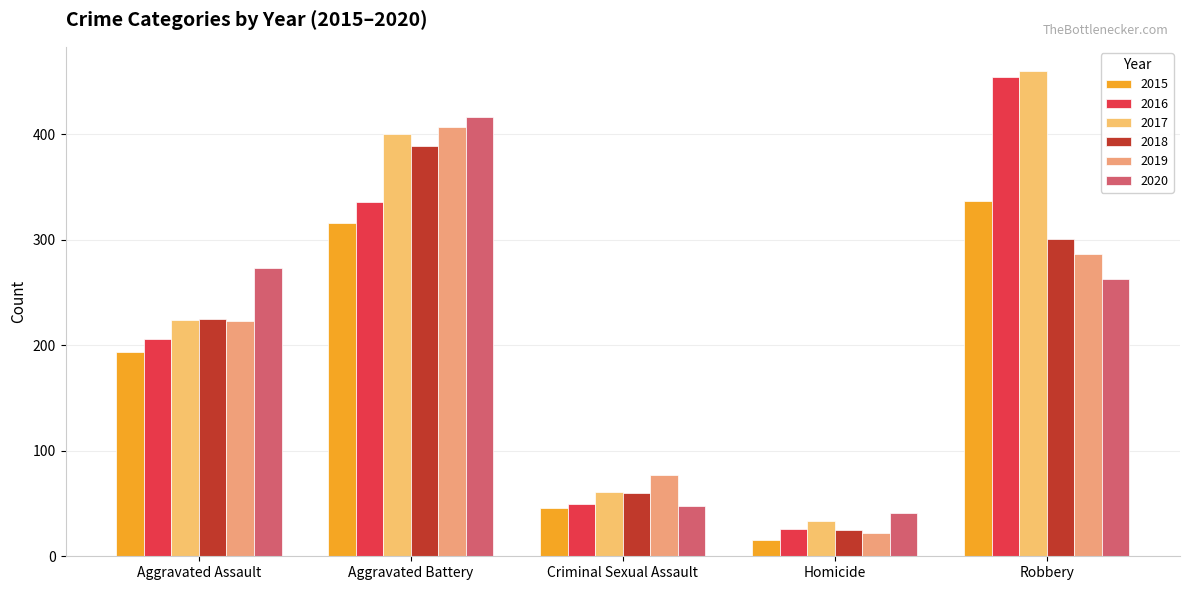

Where does the 2020 series first go above 263?

Aggravated Assault